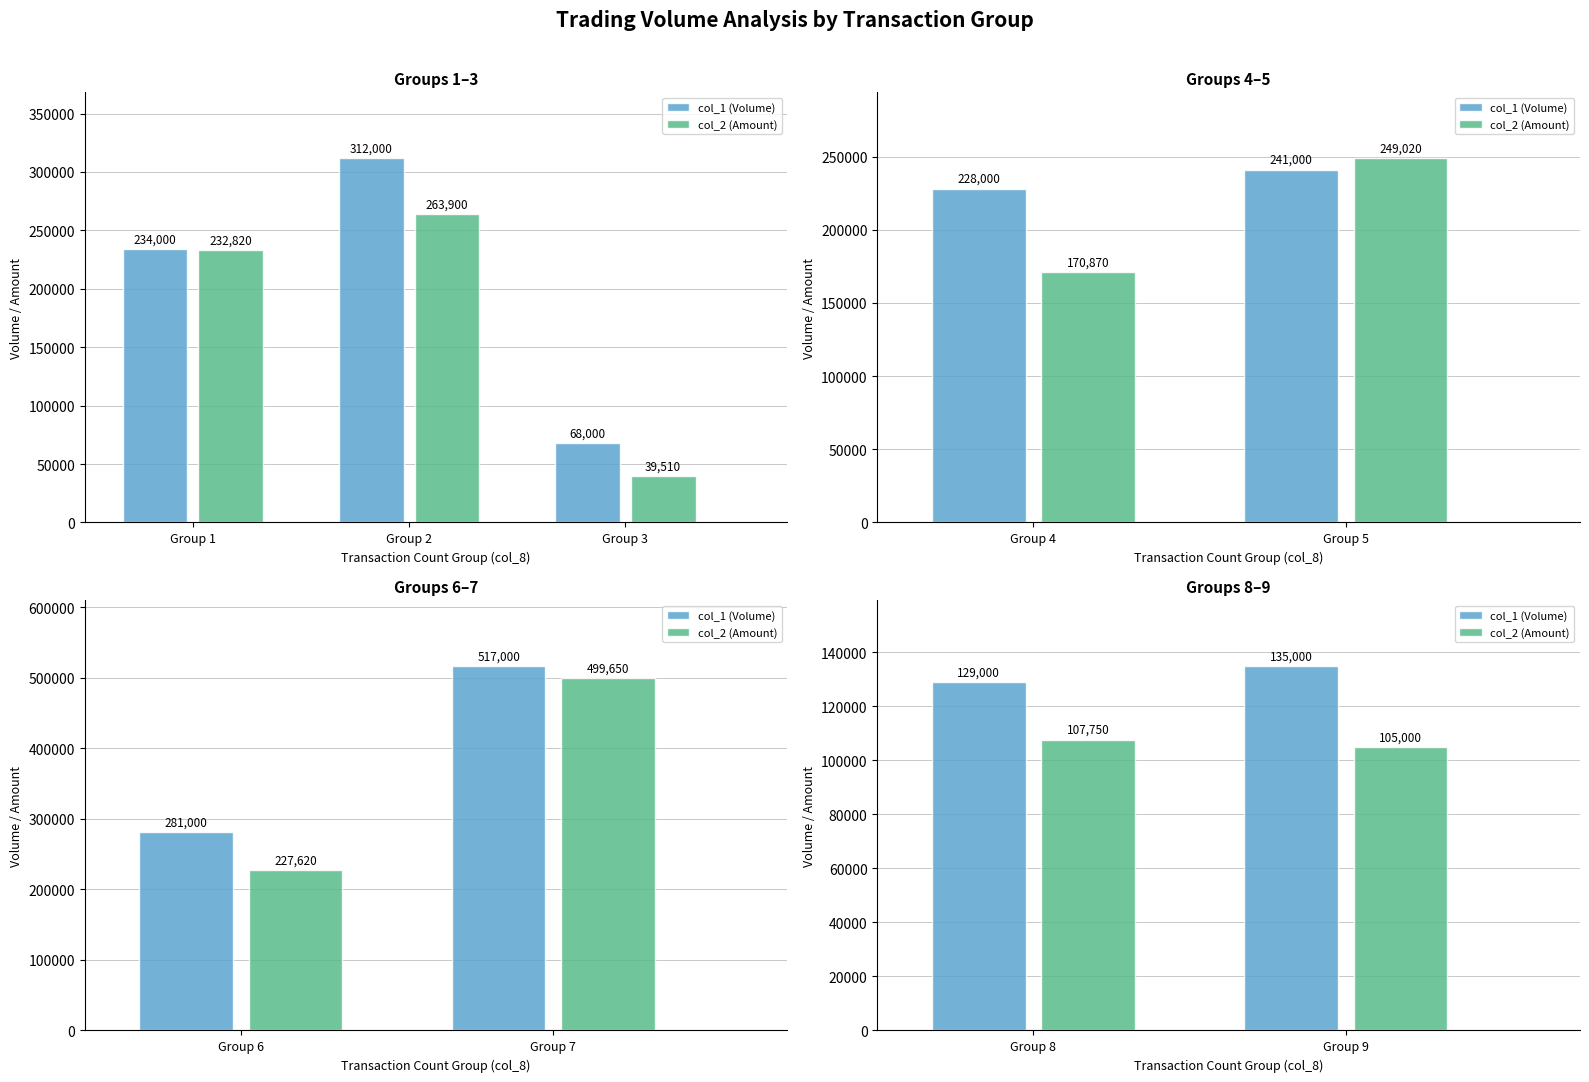

How many col_2 (Amount) values are between 105000 and 107750?

2